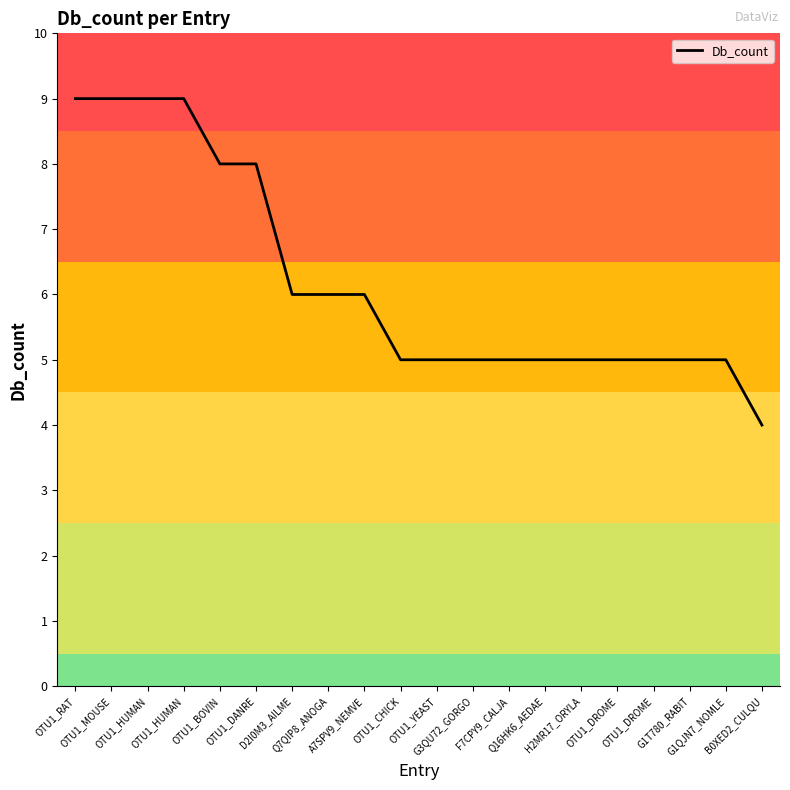

Is this an area chart (filled region under the line)?

No